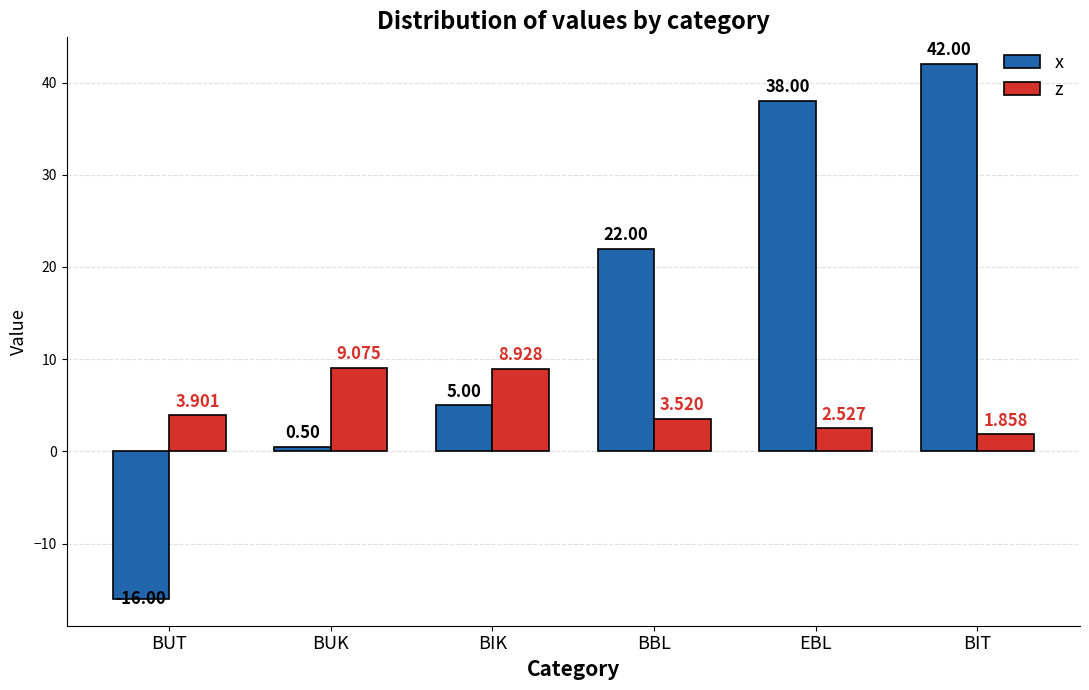

What is the label of the 2nd bar from the right?

EBL